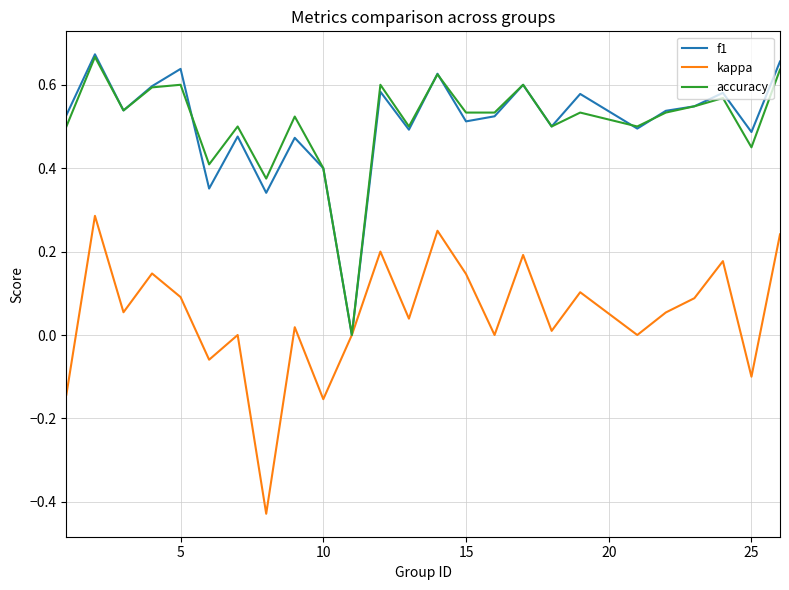

Does the chart display data point markers on the line(s)?

No